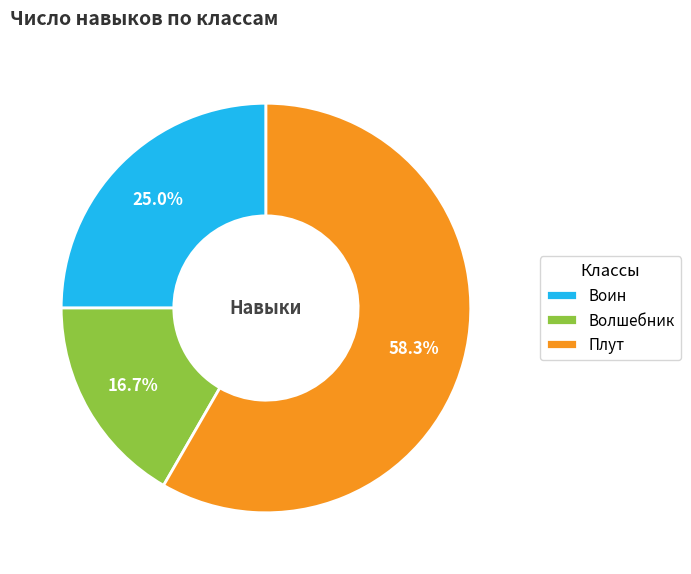

Which category accounts for the majority?

Плут